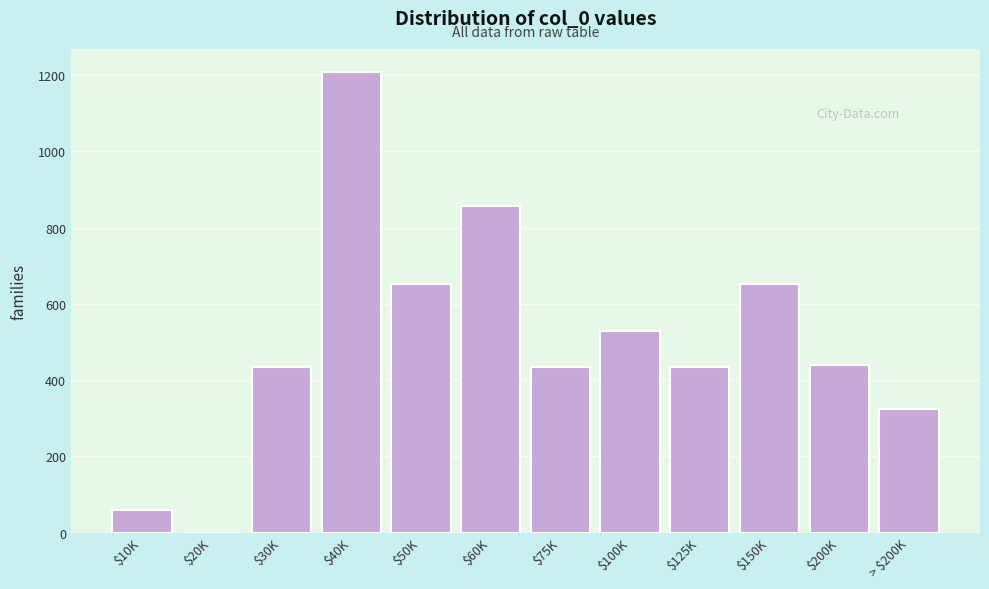

Which category has the highest value across all series?

$40K